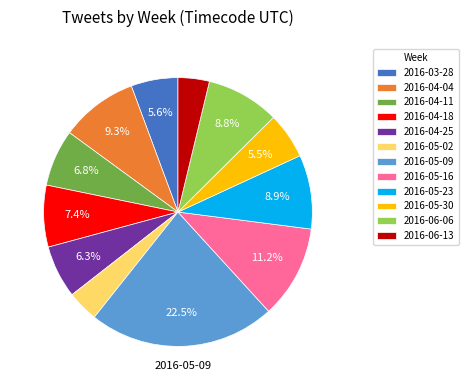

Do 2016-04-04 and 2016-06-13 together represent more than half of the pie?

No